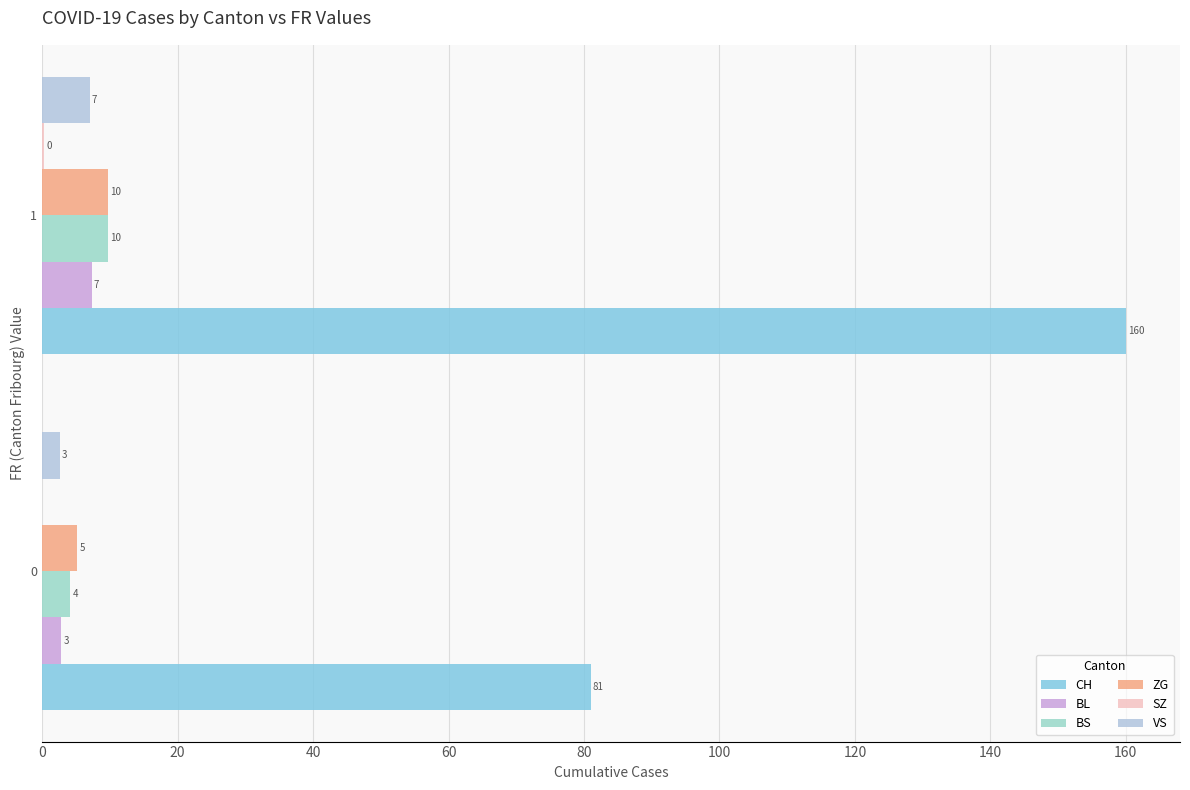

Is the value of VS at 0 greater than the value of CH at 0?

No